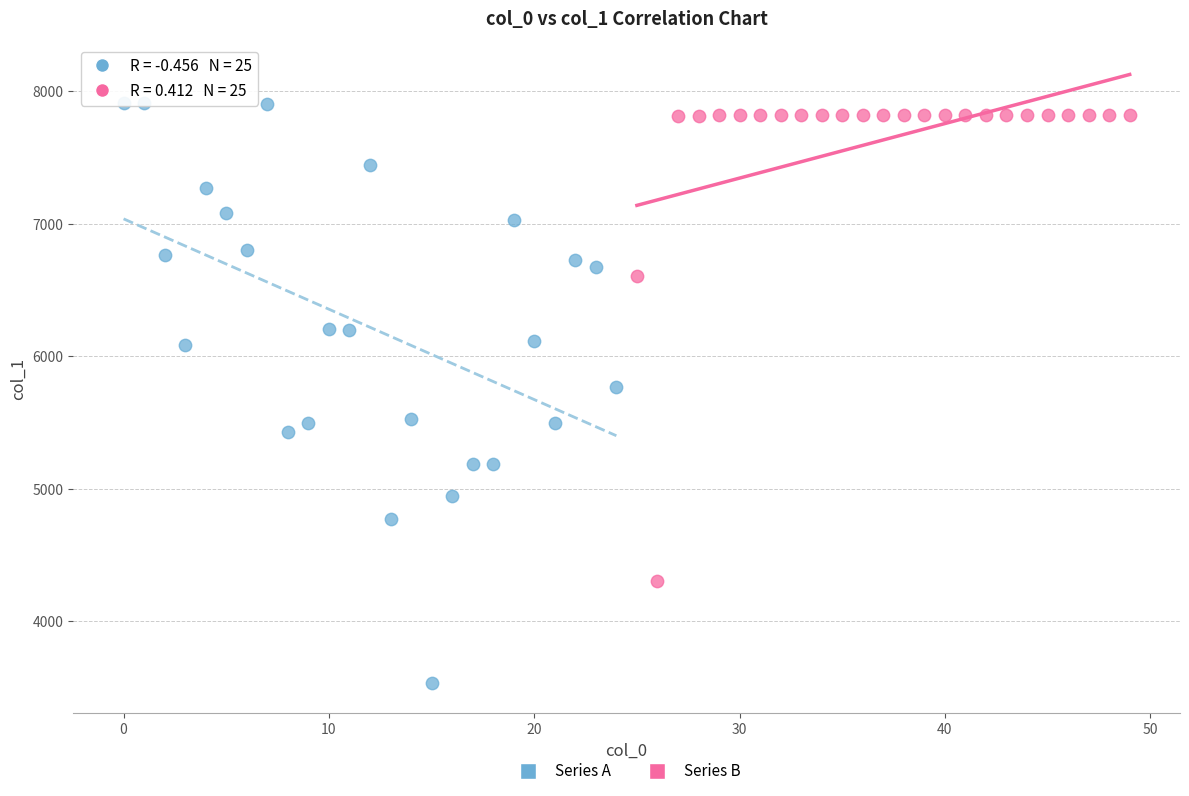

Which series has the widest spread of Y values?

Series A